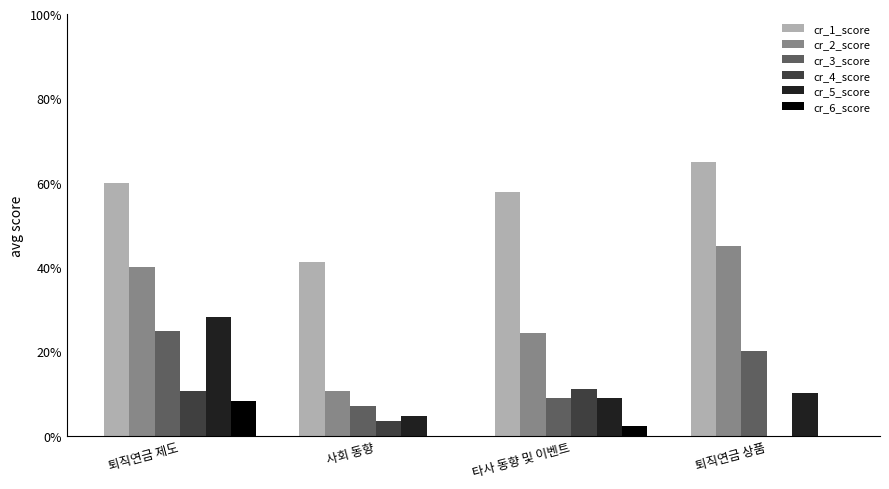

At which label is cr_2_score closest to 1?

타사 동향 및 이벤트